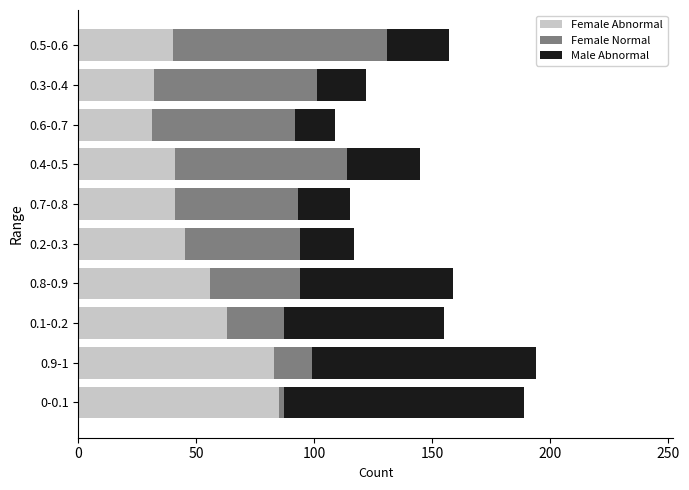

How many categories are shown in the chart?

10